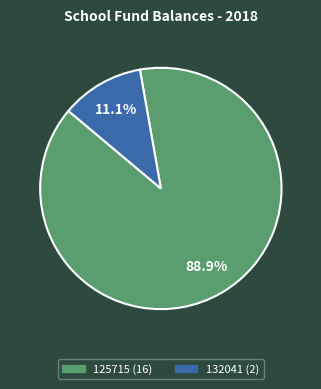

To the nearest percent, what is the difference between the 132041 and 125715 slice percentages?

78%